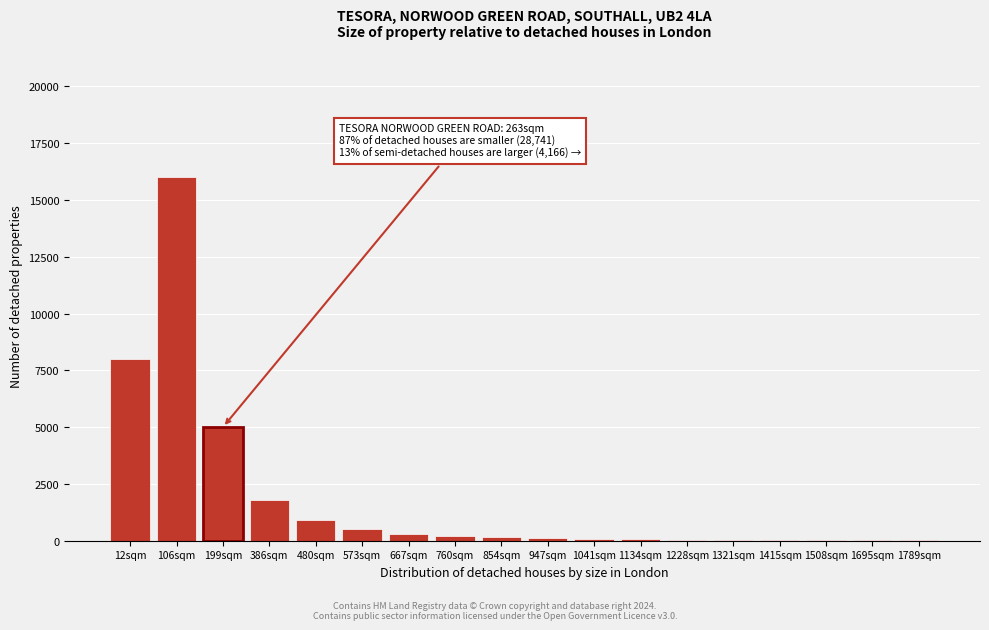

What is the greatest value displayed?

16000